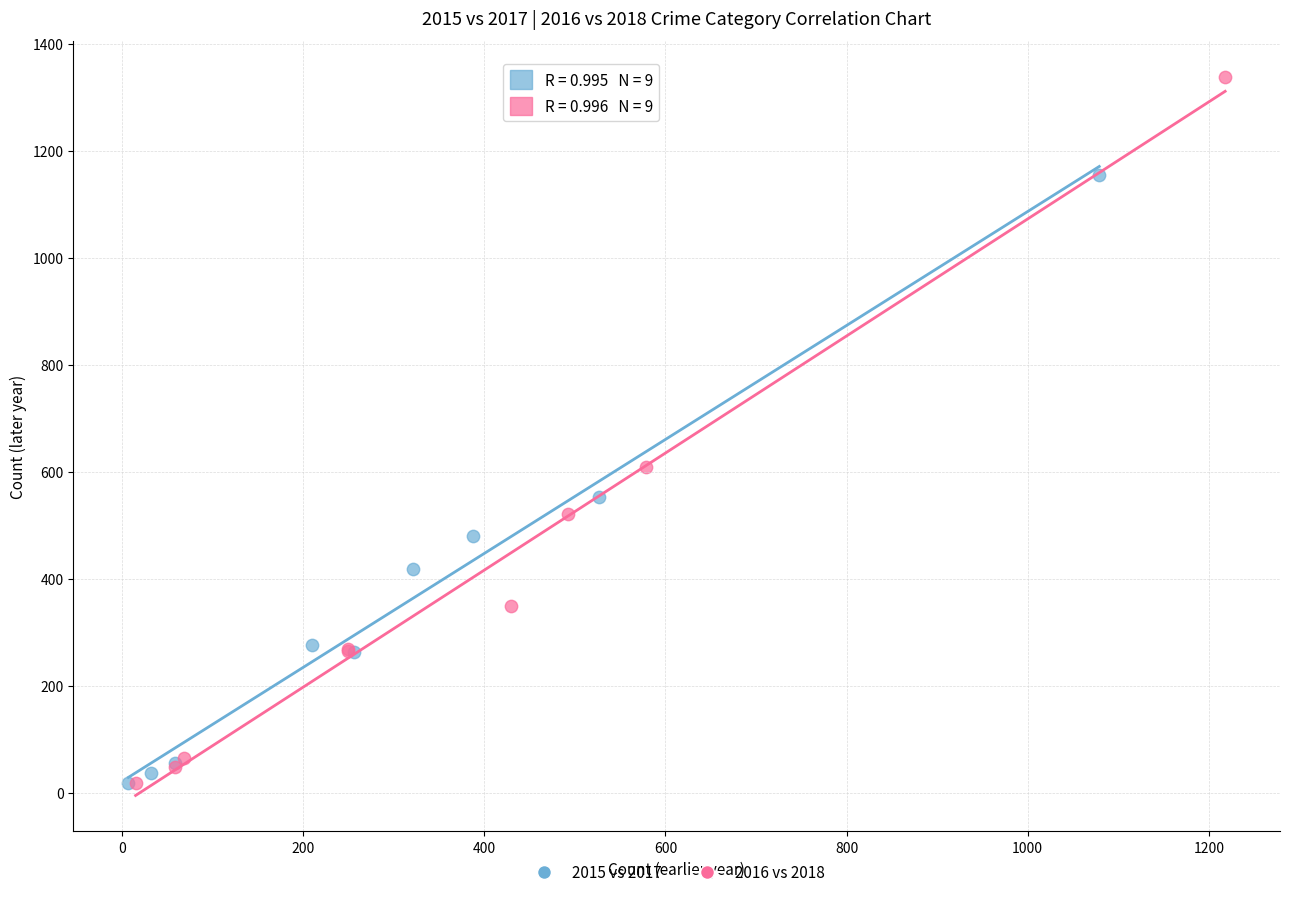

Which series reaches the maximum Y coordinate?

2016 vs 2018